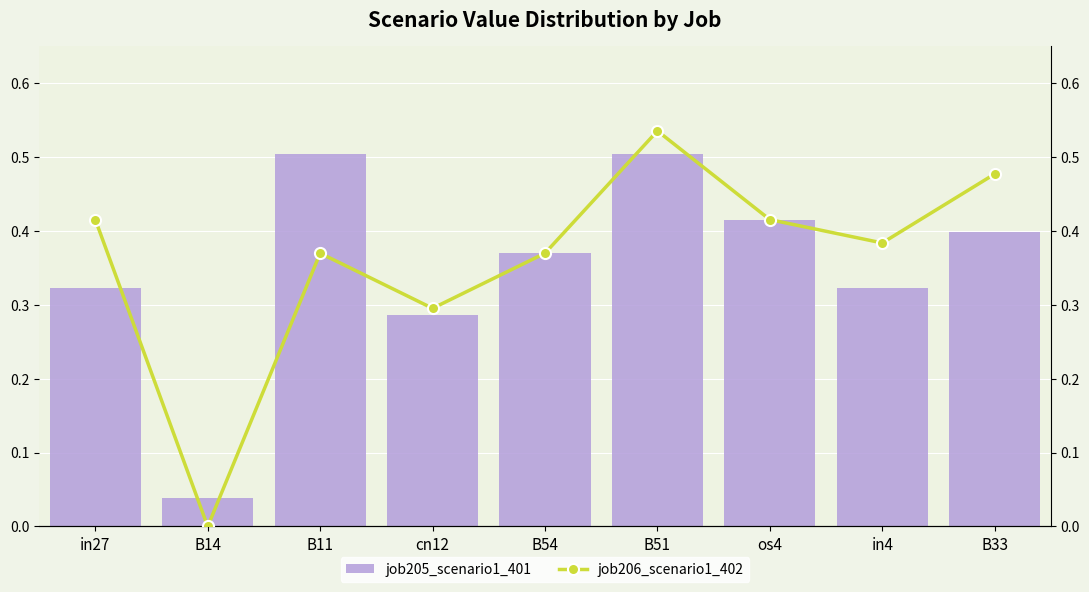

List the series in order of their overall mean, lowest first.

job205_scenario1_401, job206_scenario1_402